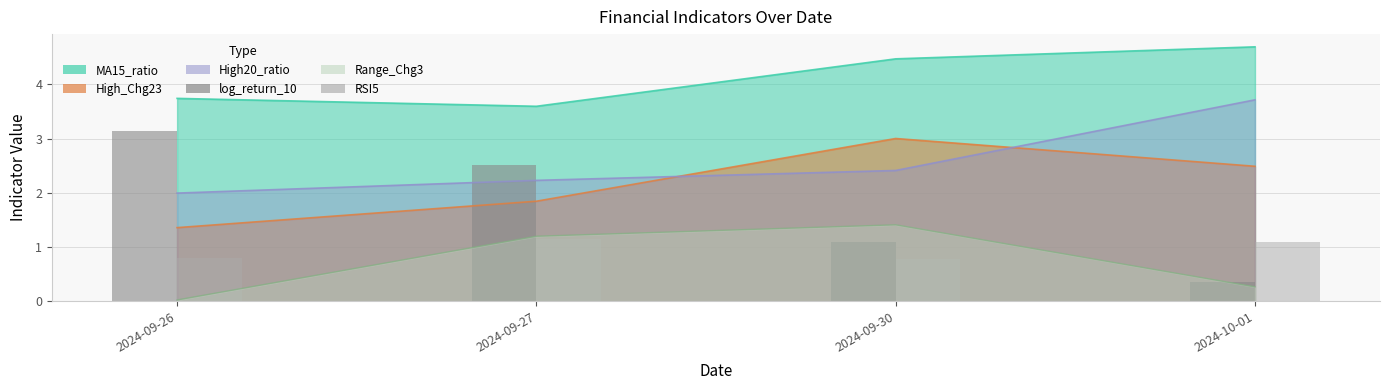

What value does the RSI5 series have at 2024-09-30?

0.8